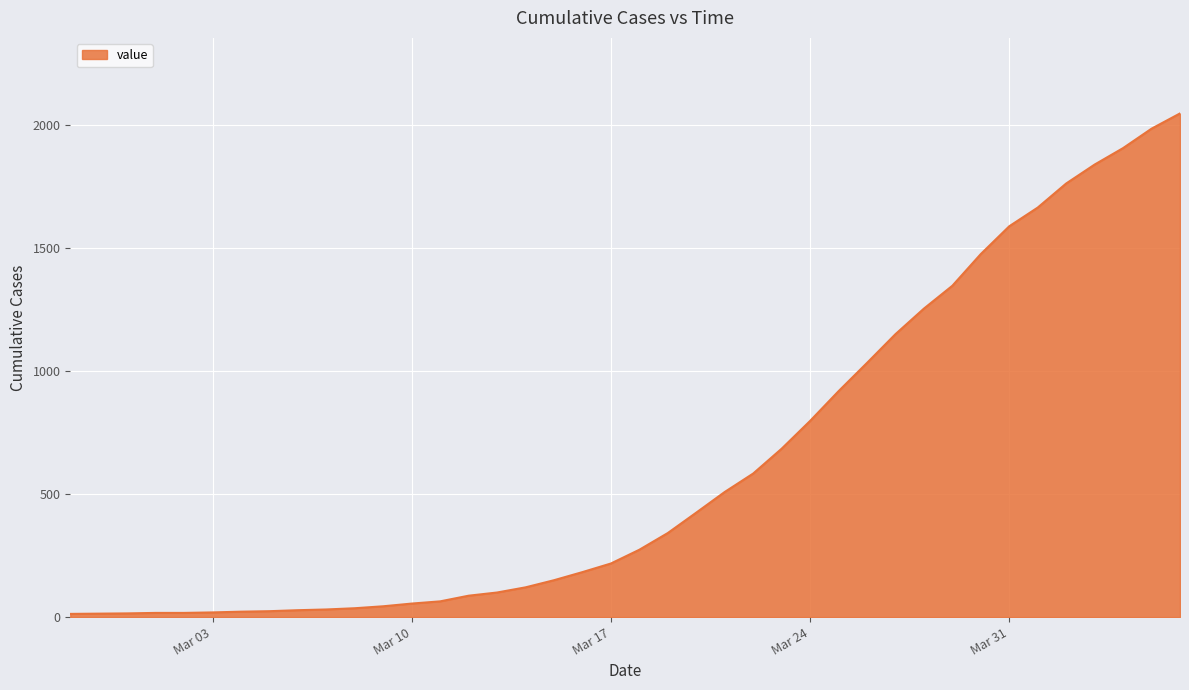

What is the maximum value shown in the chart?

2049